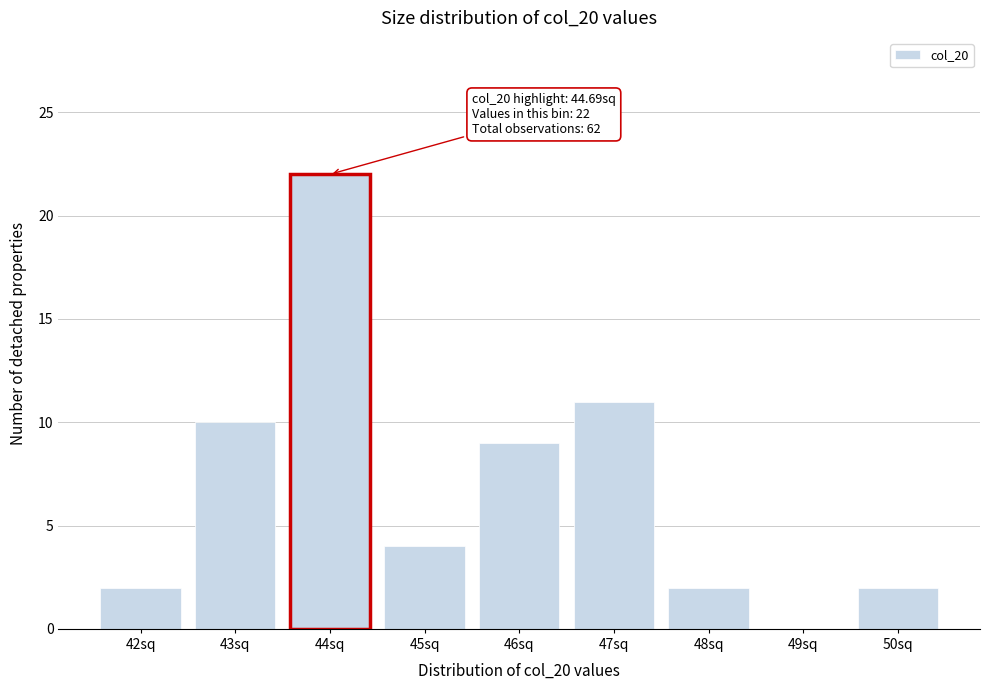

Reading left to right, what are all the values shown in this chart?

42sq=2	43sq=10	44sq=22	45sq=4	46sq=9	47sq=11	48sq=2	49sq=0	50sq=2